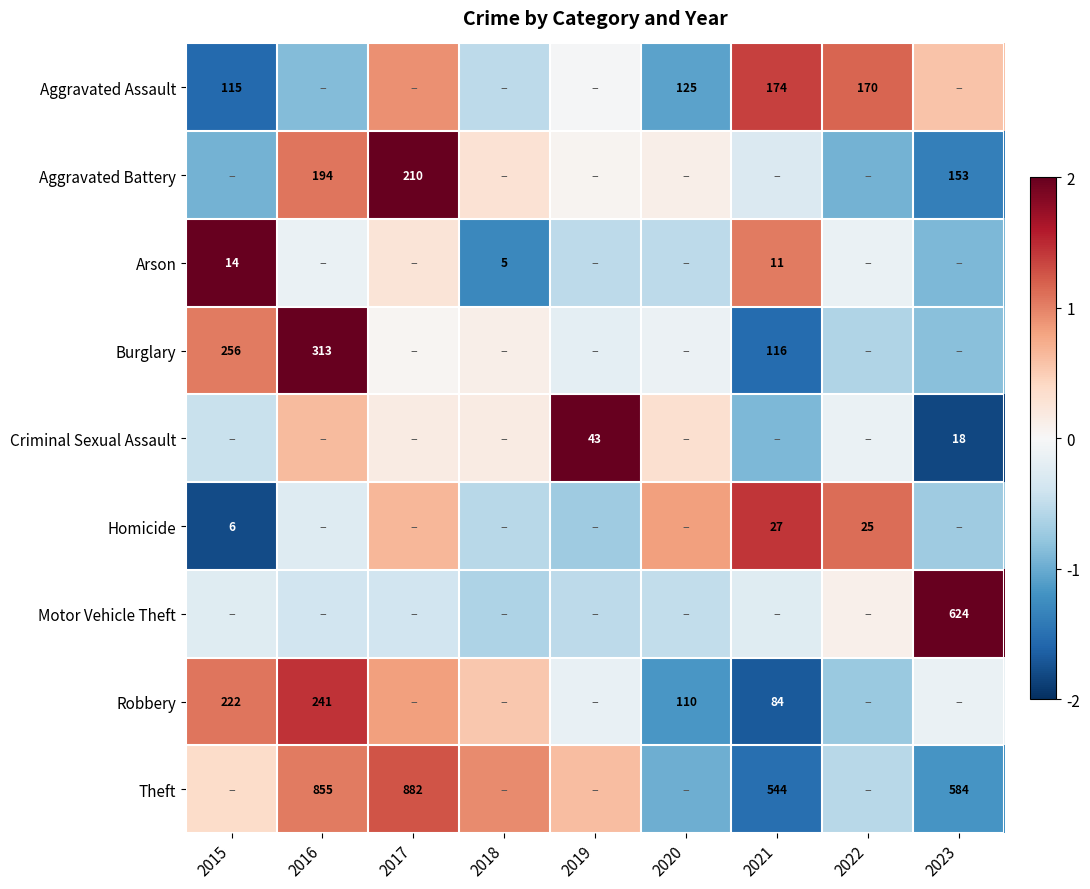

True or false: Homicide has a value of -0.2 at 2016.

False